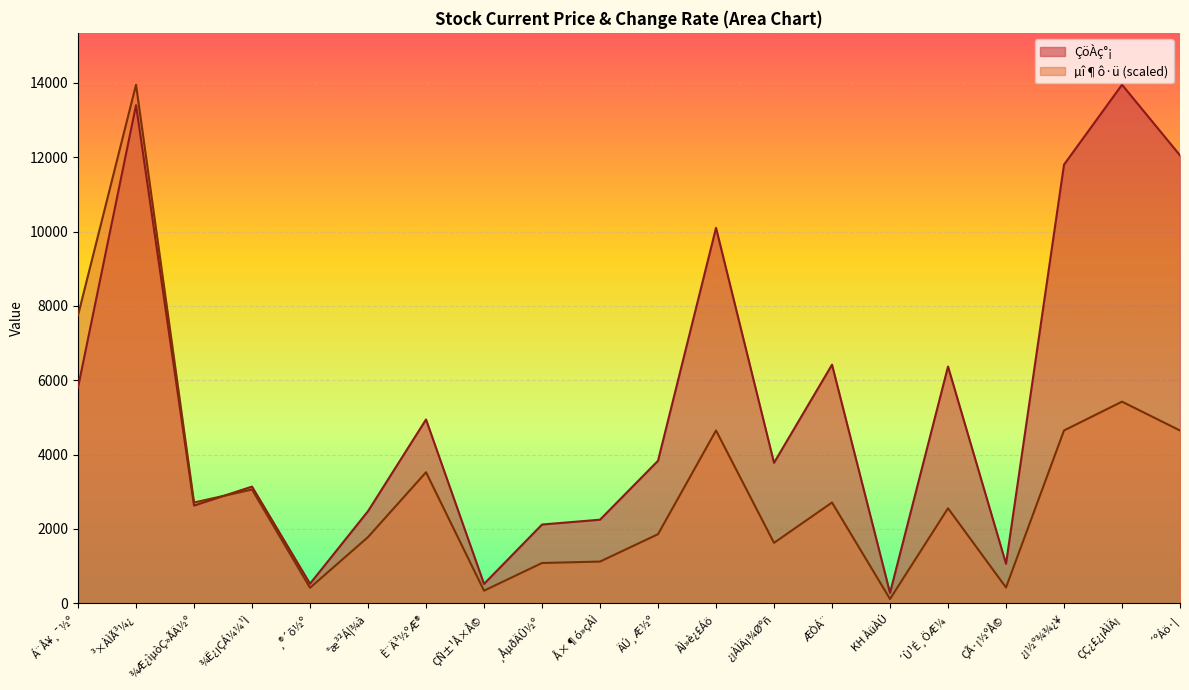

How many lines are shown in the chart?

2